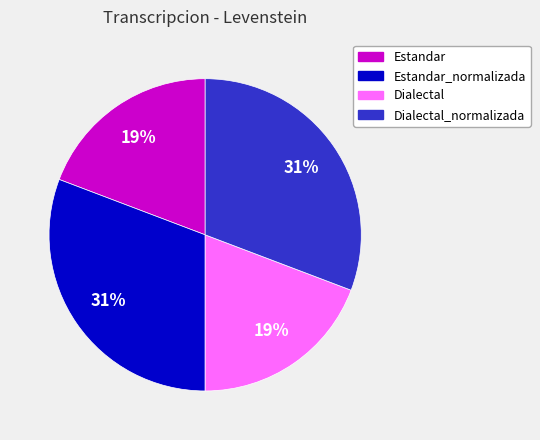

Count the number of slices in the pie.

4